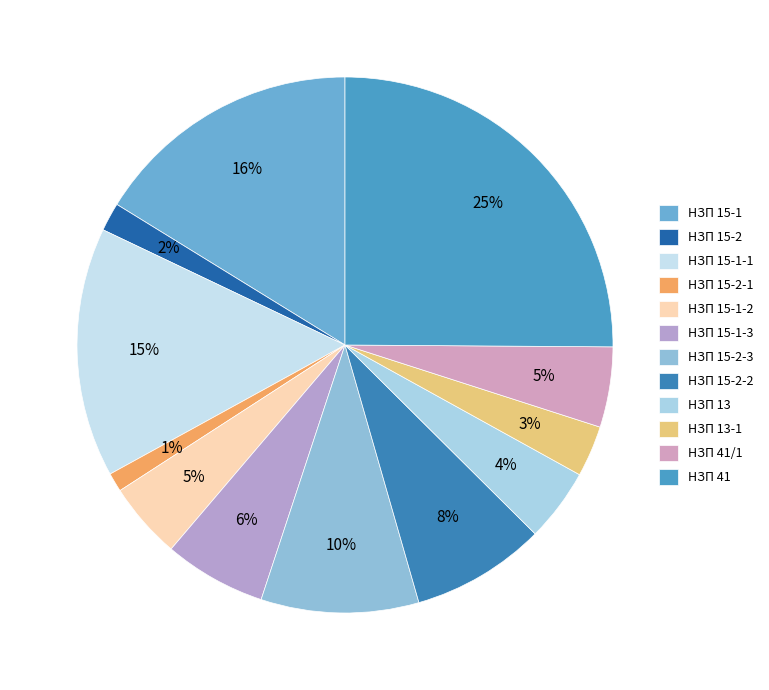

Count the number of slices in the pie.

12